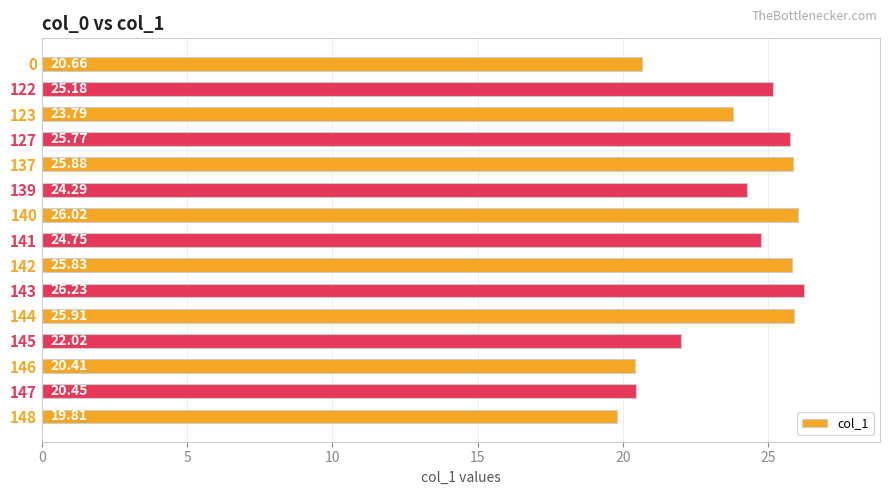

Rank the categories by value from lowest to highest.

148, 146, 147, 0, 145, 123, 139, 141, 122, 127, 142, 137, 144, 140, 143